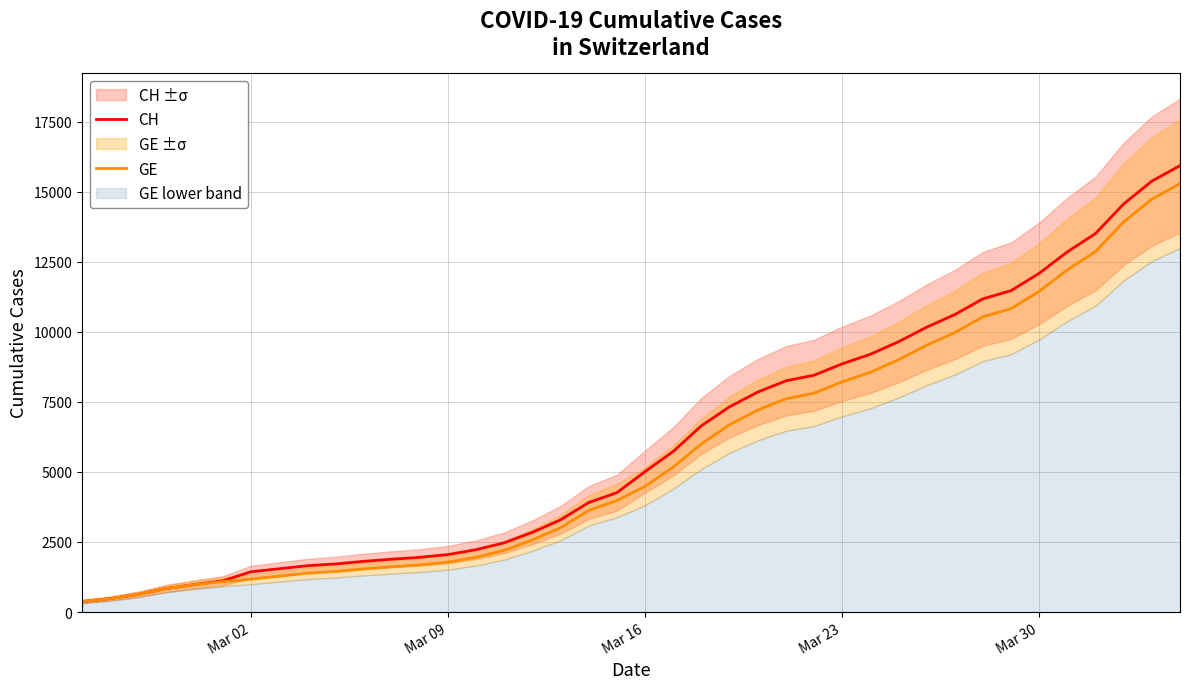

The value of CH at Mar 16 is 7671. True or false?

False